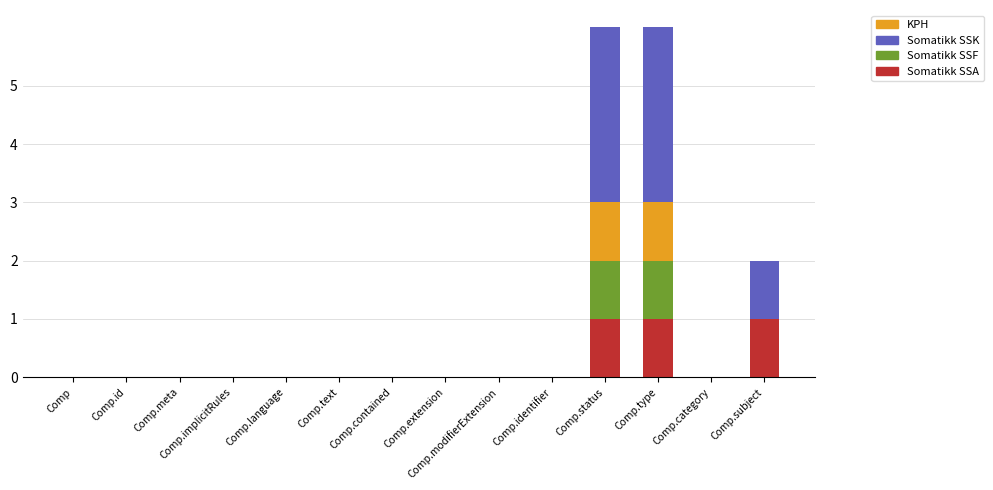

What is the sum of all Somatikk SSA values?

3